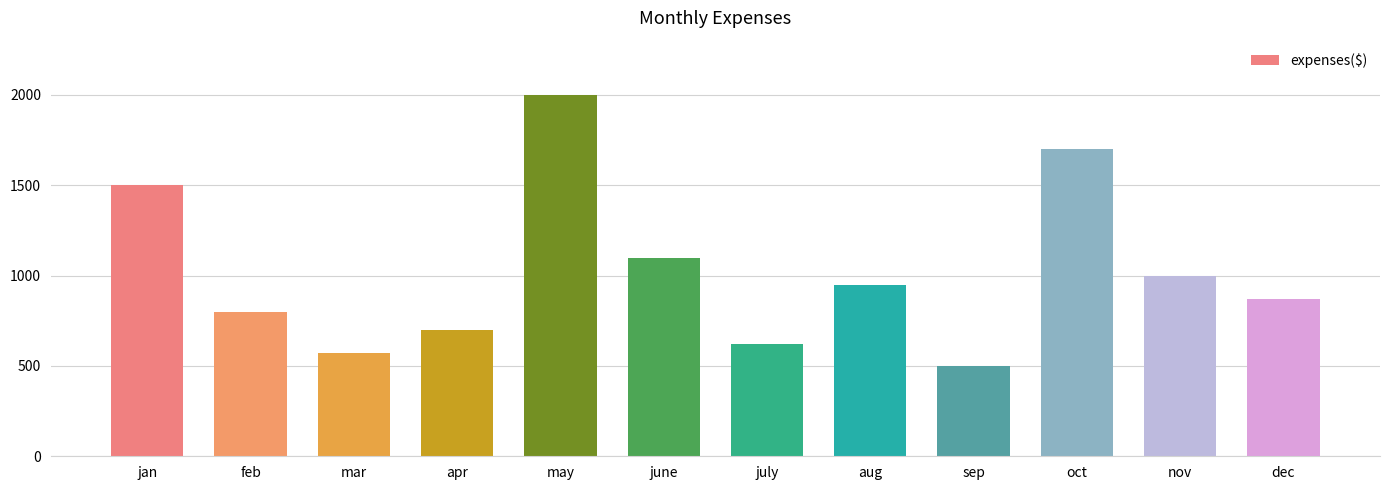

Reading left to right, list all the values displayed in this chart.

1500	800	570	700	2000	1100	620	950	500	1700	1000	870